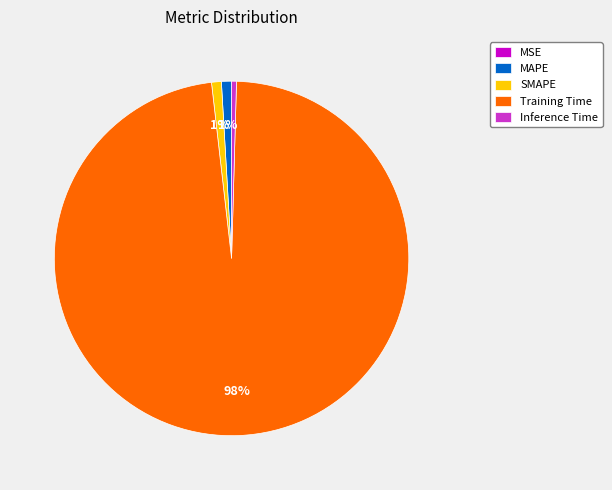

The MAPE slice represents 8% of the pie. True or false?

False